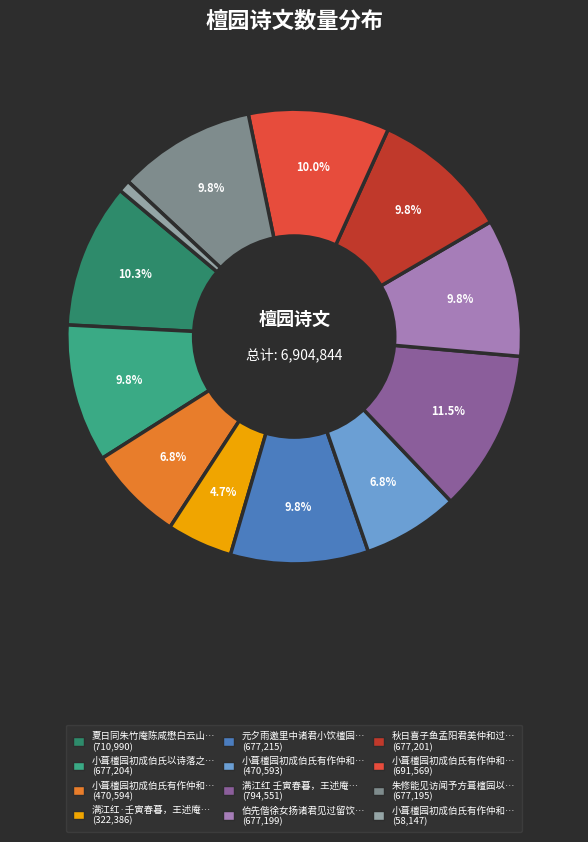

Is there any slice that represents more than half of the pie?

No